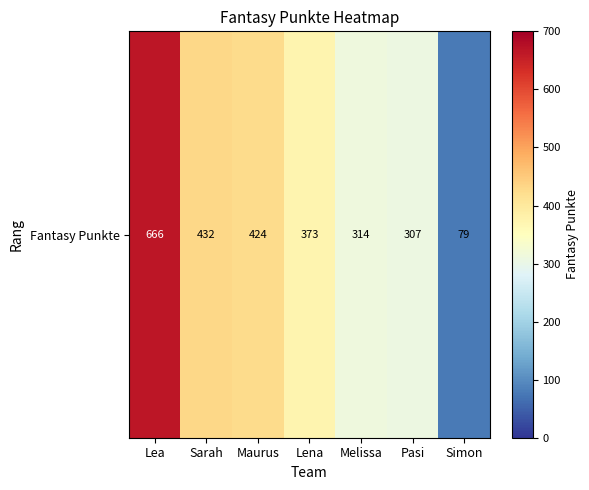

Between Lea and Maurus, which is larger?

Lea